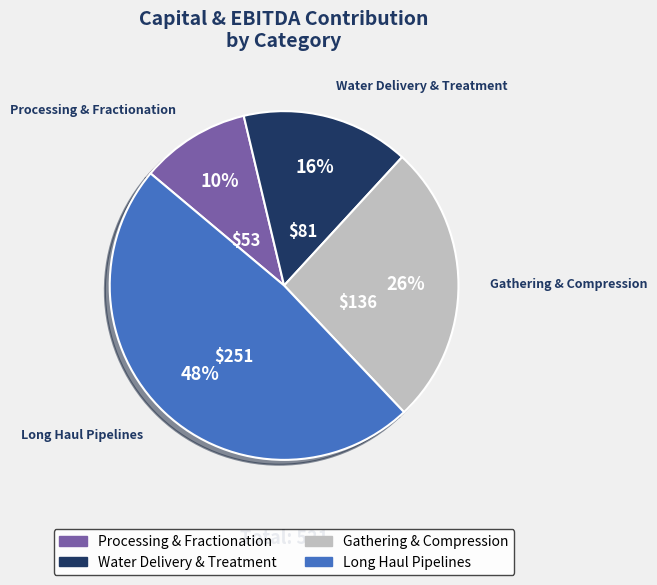

To the nearest percent, what is the average slice percentage?

25%